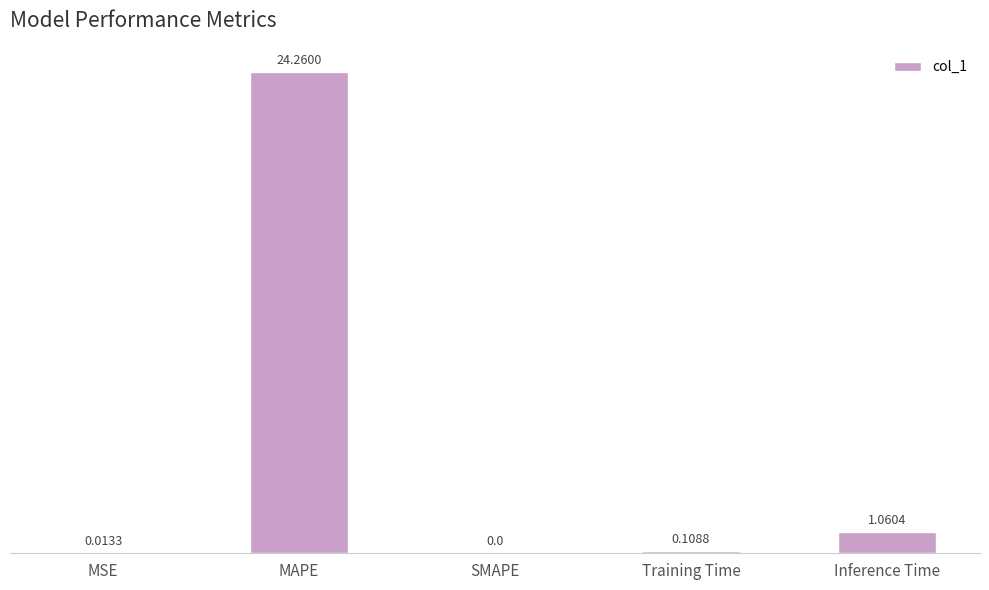

The value at MAPE is 24.3. True or false?

True